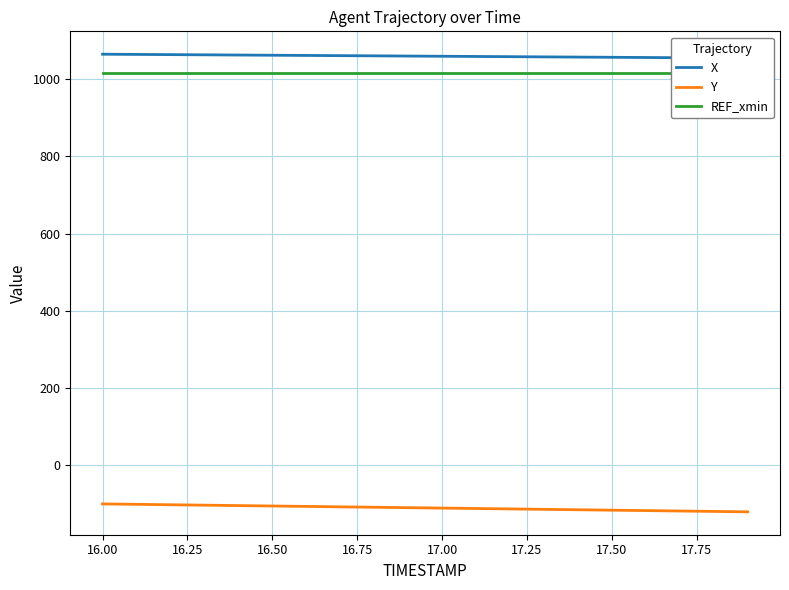

Which series has the widest spread of values?

Y